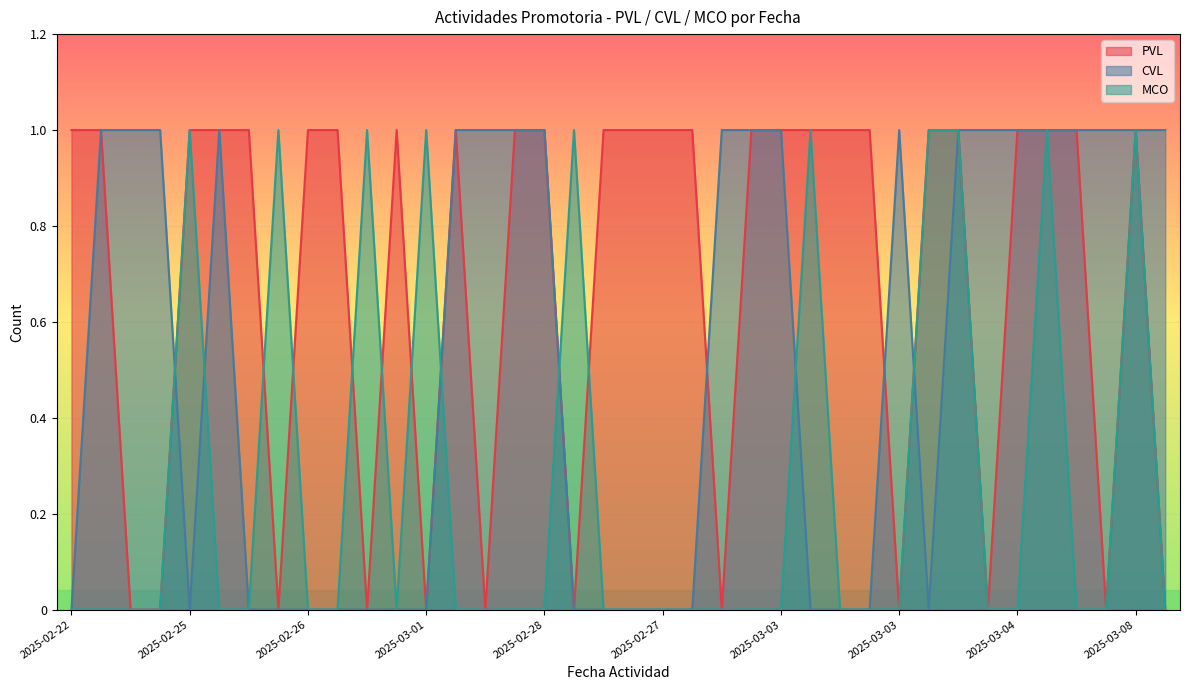

What is the difference between the maximum and minimum values in the PVL series?

1